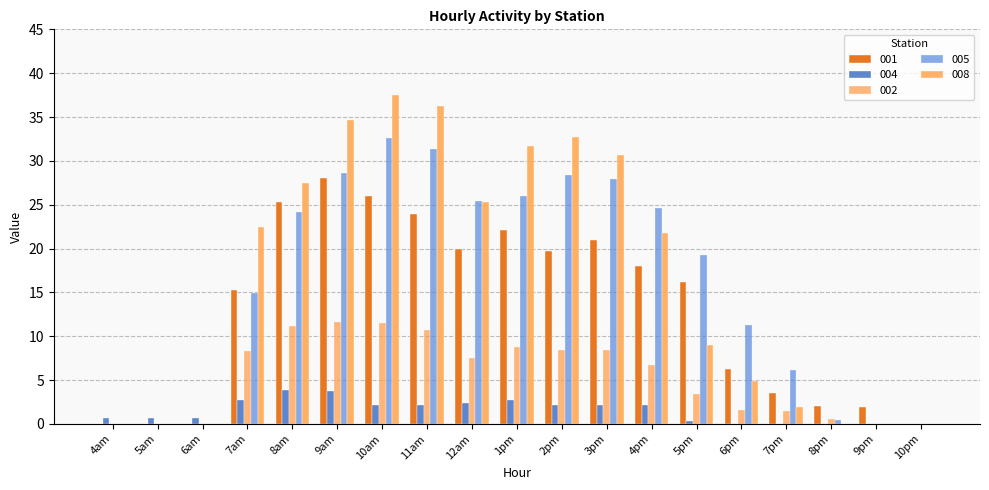

What is the difference between the maximum and minimum values in the 008 series?

37.5